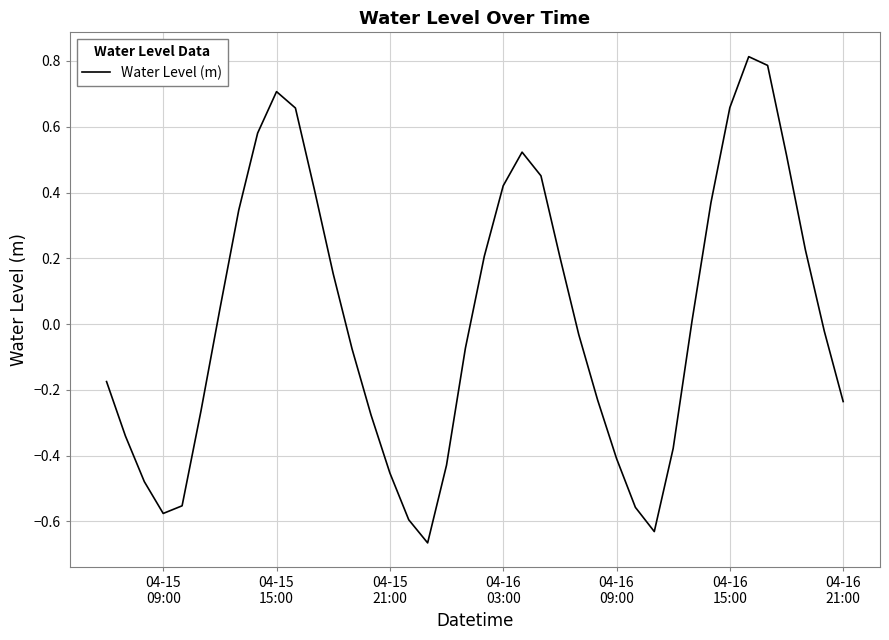

What is the greatest value displayed?

0.8